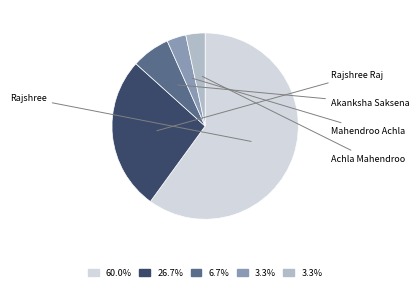

Is there a majority slice in this chart?

Yes